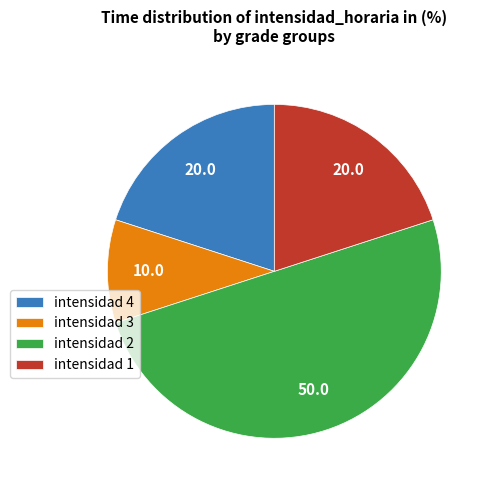

Count the number of slices in the pie.

4